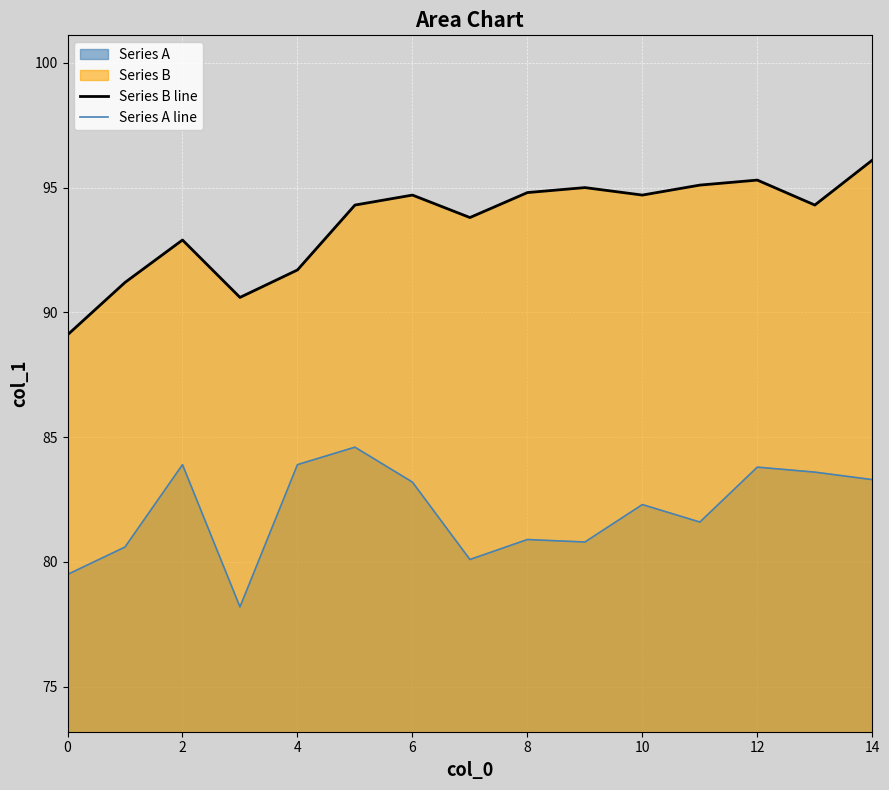

Between 12 and 10, which series saw the biggest shift?

Series A line